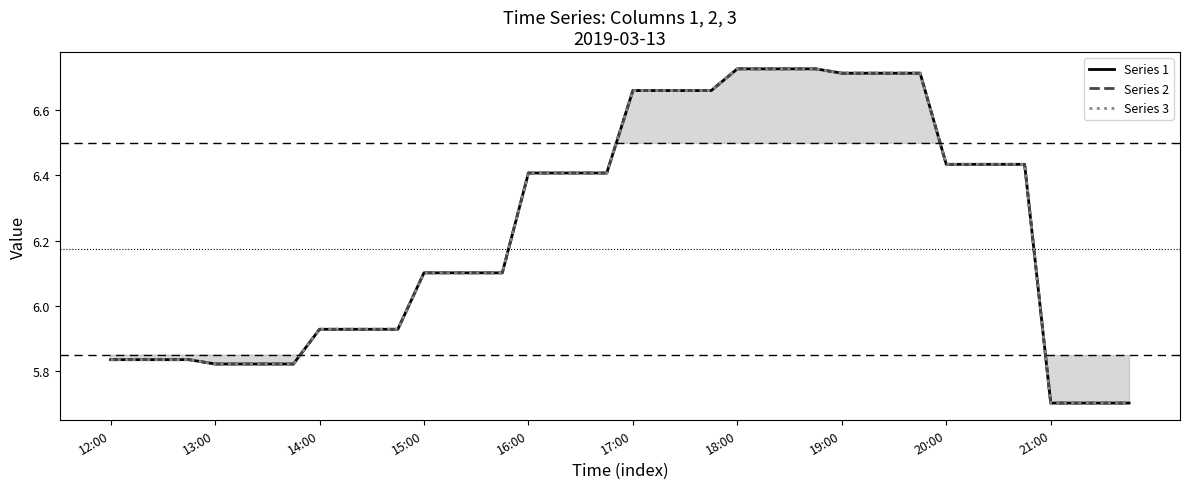

What position from the right is 20:00?

8